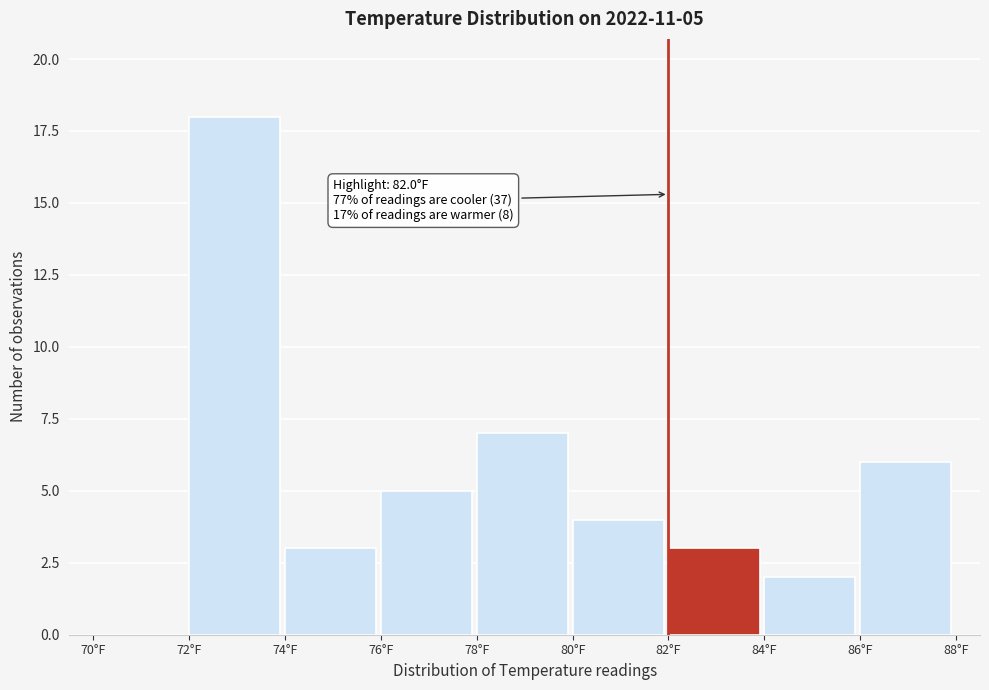

Over which range of the x-axis is the bar tallest?

72 to 74